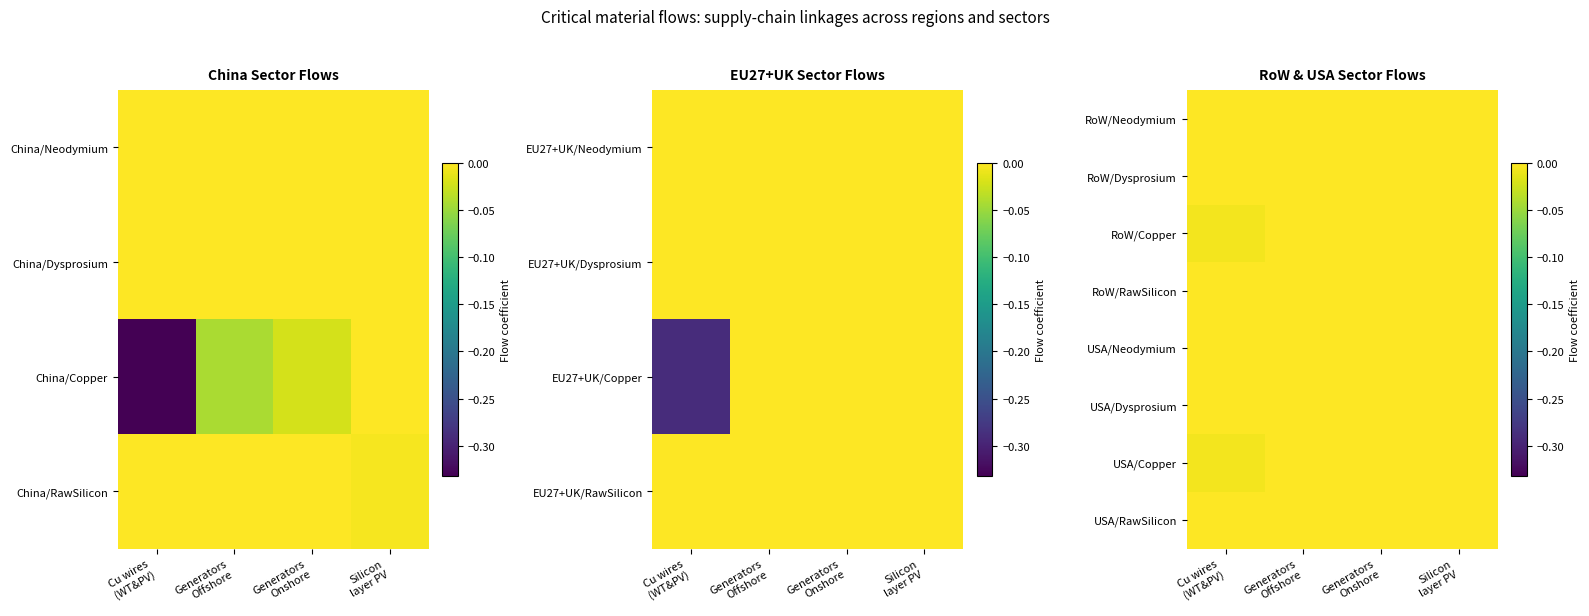

True or false: RoW/Copper has a value of -0.0 at Generators Onshore.

False